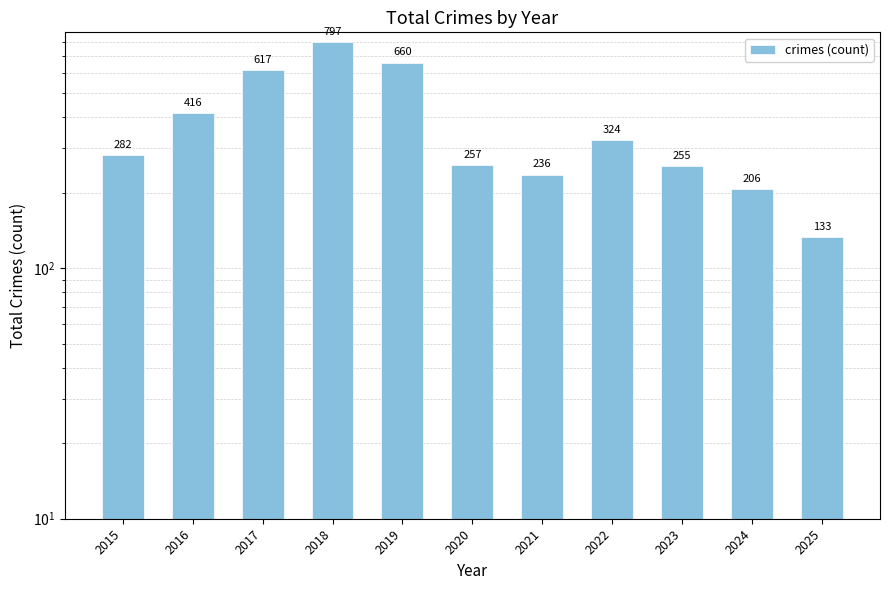

What is the value of the 6th bar from the left?

257